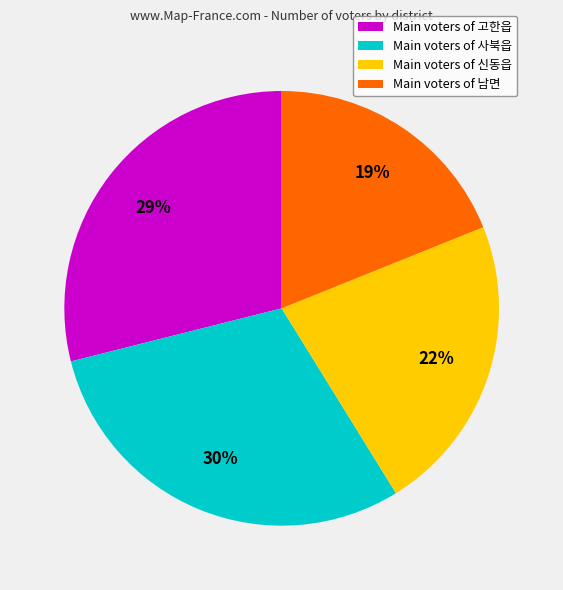

Count the number of slices in the pie.

4